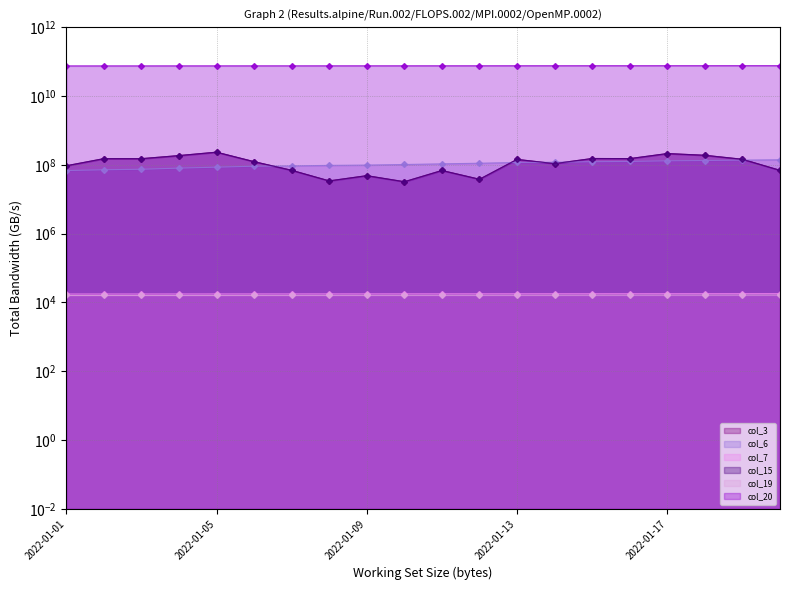

Which series changed the most between 2022-01-07 and 2022-01-17?

col_20